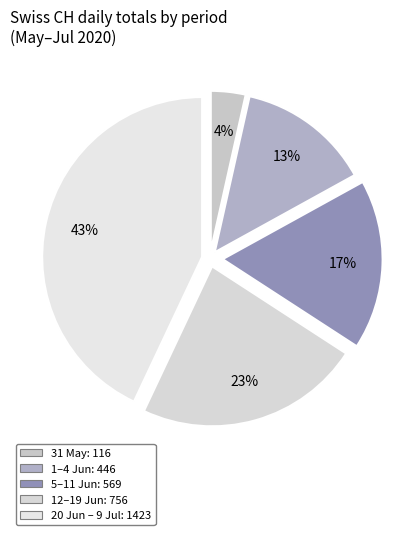

Is there any slice that represents more than half of the pie?

No